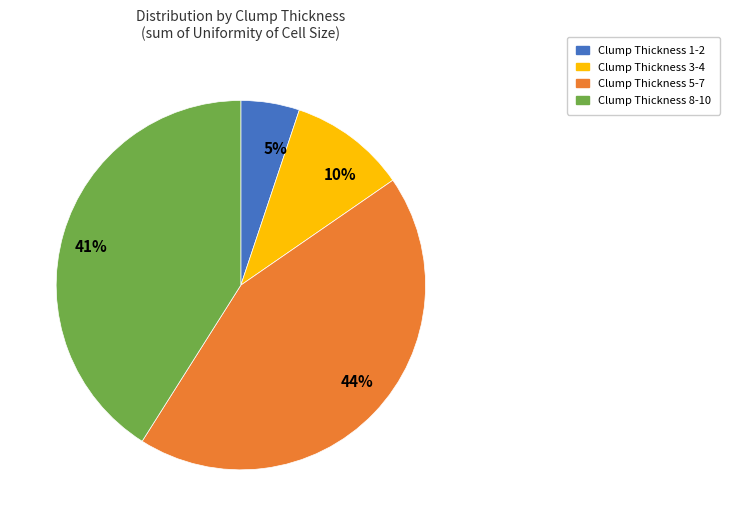

Is there any slice that represents more than half of the pie?

No